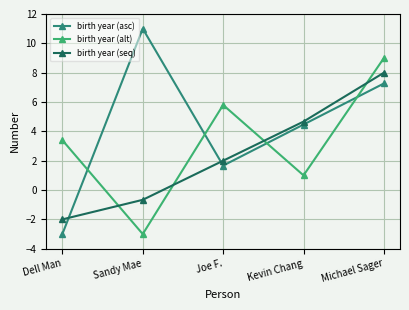

At which label does birth year (alt) reach its minimum?

Sandy Mae